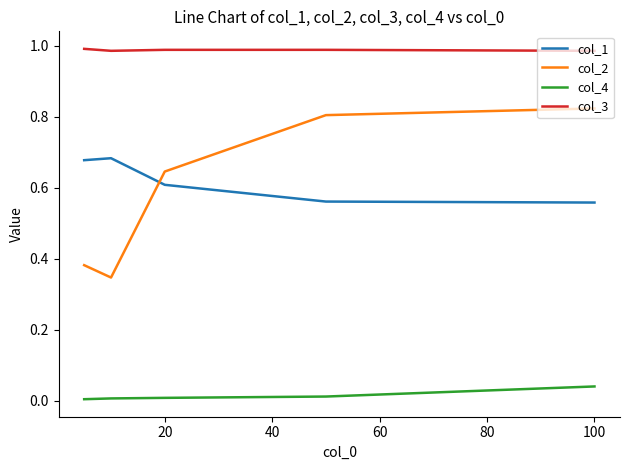

Which series has the largest total across all categories?

col_3